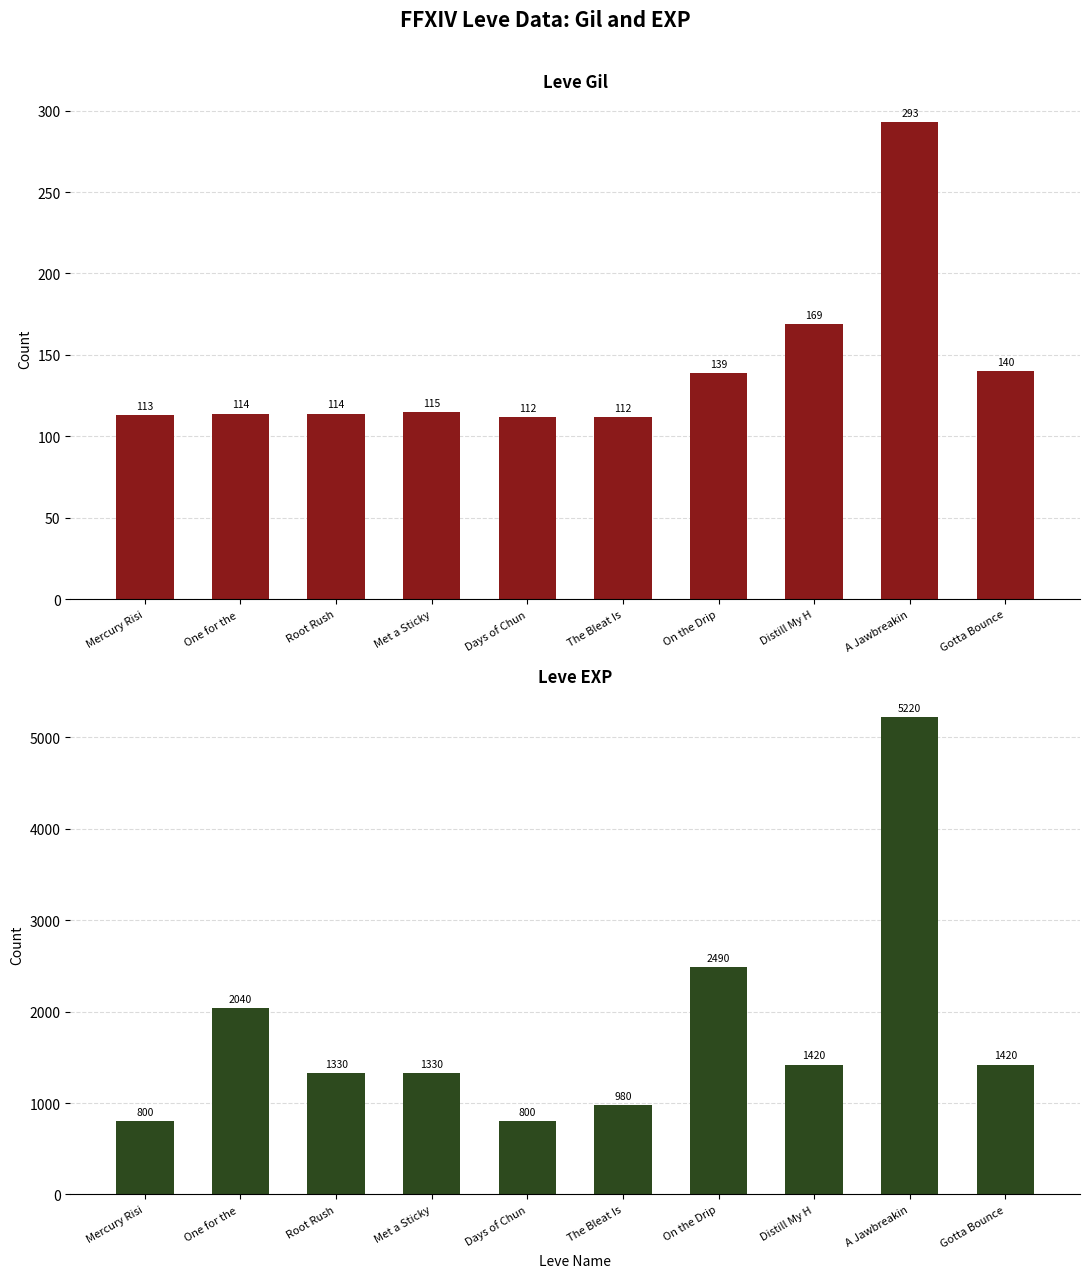

Reading left to right, transcribe all the data shown in this chart.

Leve Gil: Mercury Risi=113	One for the =114	Root Rush=114	Met a Sticky=115	Days of Chun=112	The Bleat Is=112	On the Drip=139	Distill My H=169	A Jawbreakin=293	Gotta Bounce=140
Leve EXP: Mercury Risi=800	One for the =2040	Root Rush=1330	Met a Sticky=1330	Days of Chun=800	The Bleat Is=980	On the Drip=2490	Distill My H=1420	A Jawbreakin=5220	Gotta Bounce=1420